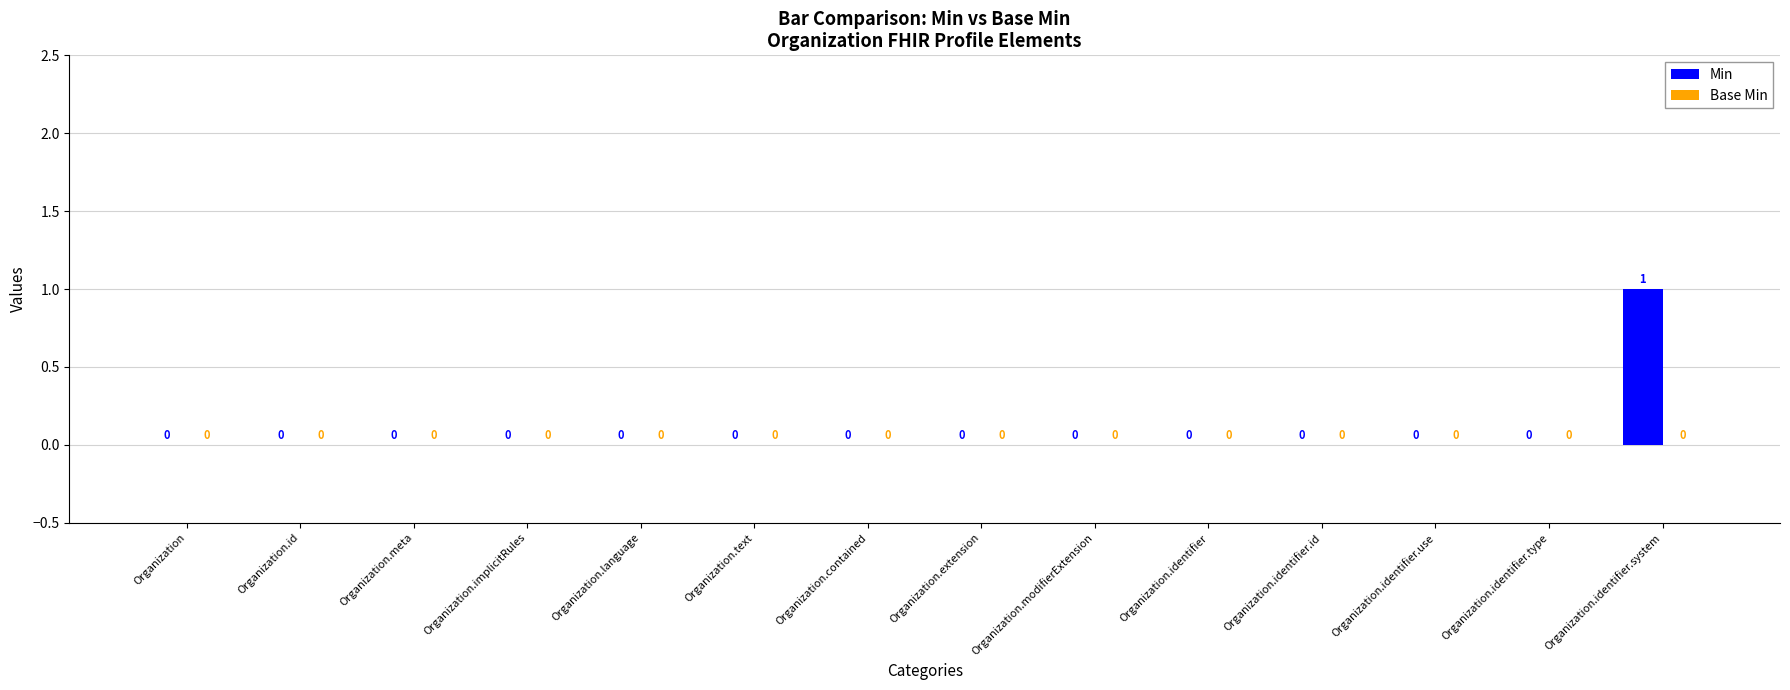

Reading left to right, what are all the values shown in this chart?

Organization=0	Organization.id=0	Organization.meta=0	Organization.implicitRules=0	Organization.language=0	Organization.text=0	Organization.contained=0	Organization.extension=0	Organization.modifierExtension=0	Organization.identifier=0	Organization.identifier.id=0	Organization.identifier.use=0	Organization.identifier.type=0	Organization.identifier.system=1